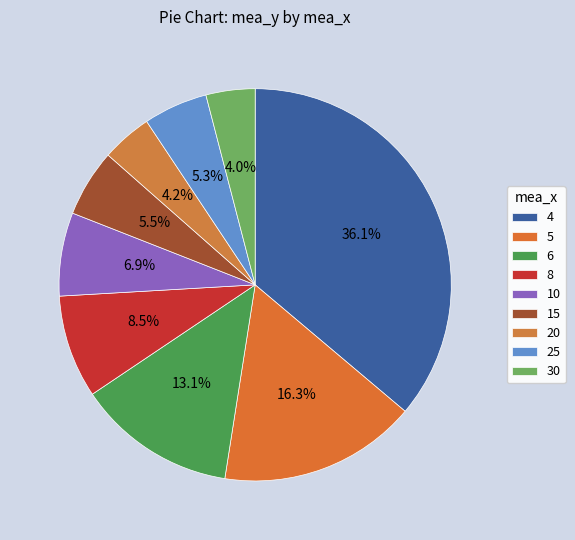

Is there a majority slice in this chart?

No